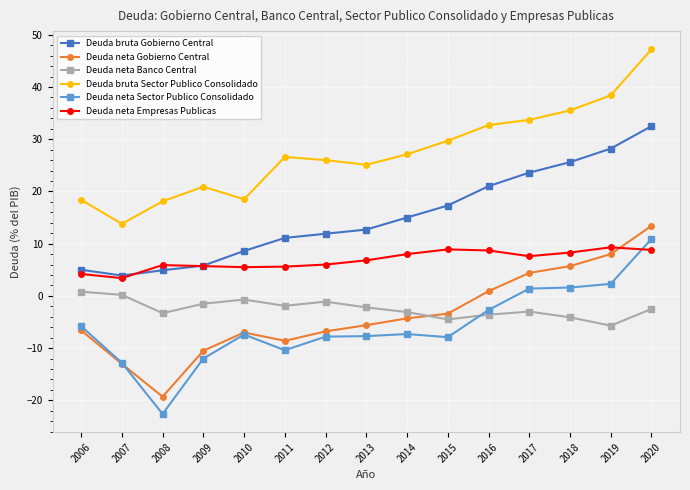

What is the difference between the highest and lowest values at 2019?

44.1